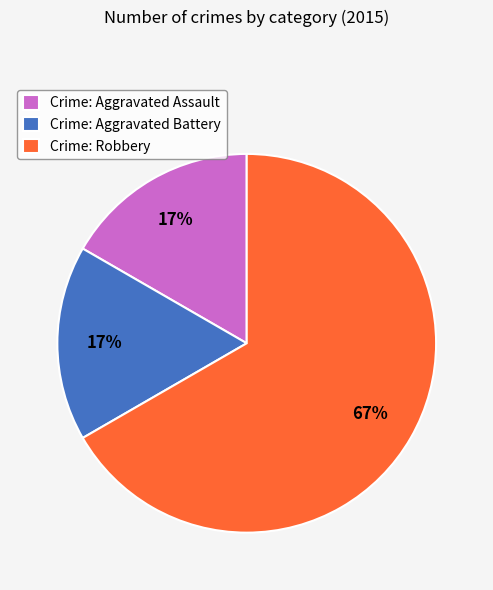

To the nearest percent, what is the average slice percentage?

33%